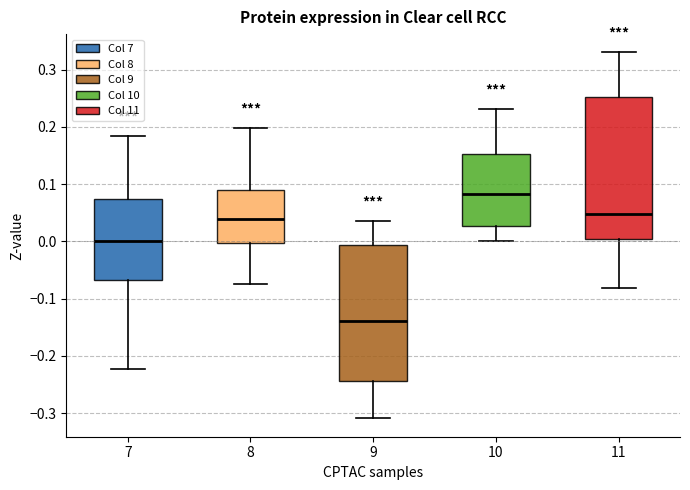

Which box is the tallest, from its lower edge to its upper edge?

11